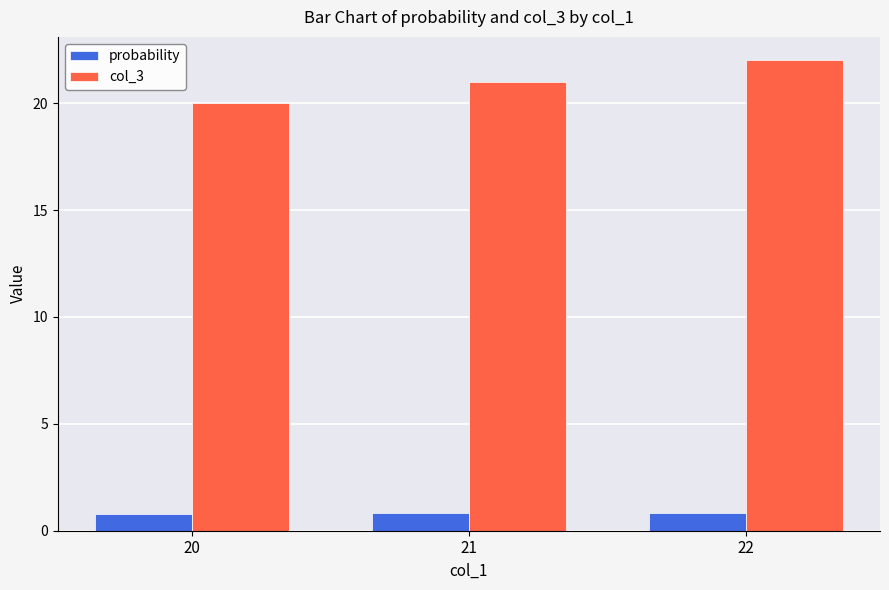

Which series changed the most between 20 and 22?

col_3